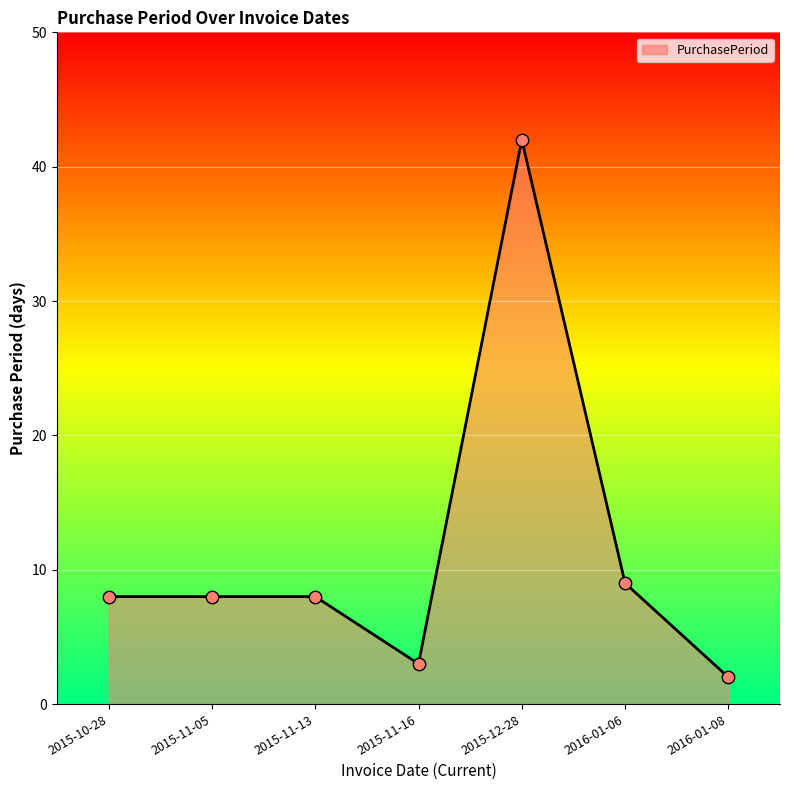

Between 2016-01-08 and 2015-11-05, which is larger?

2015-11-05